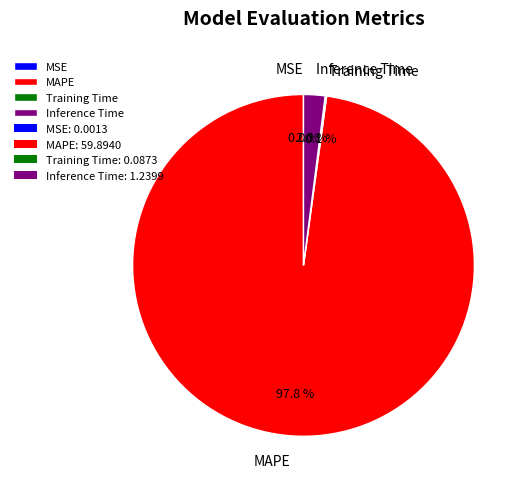

Is there any slice that represents more than half of the pie?

Yes